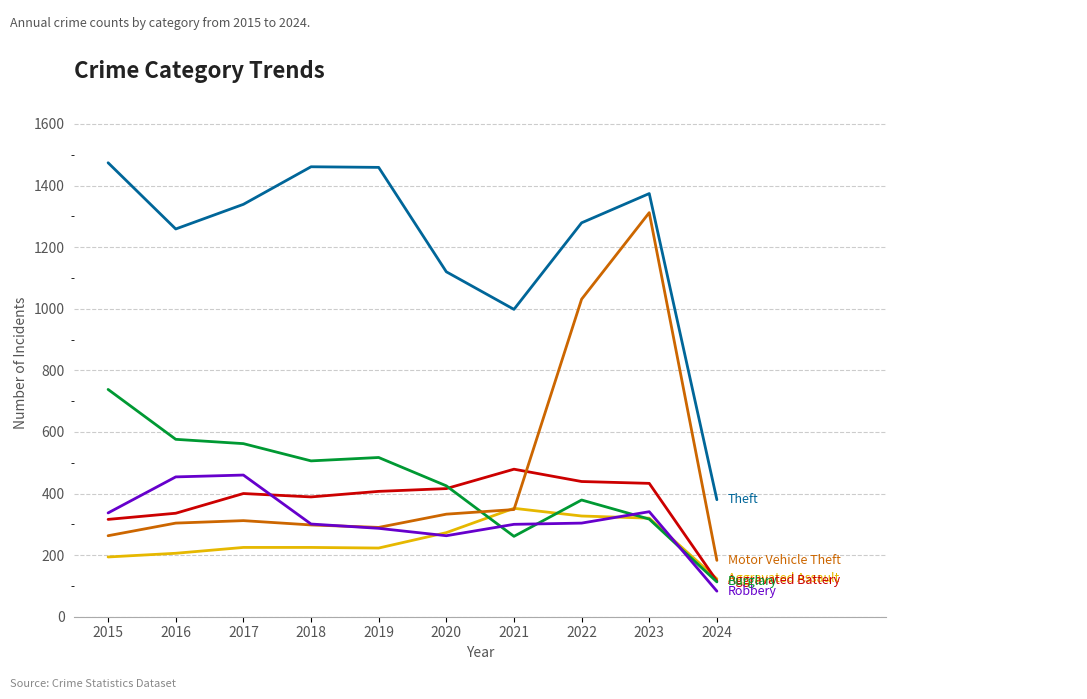

What is the greatest value displayed?

1474